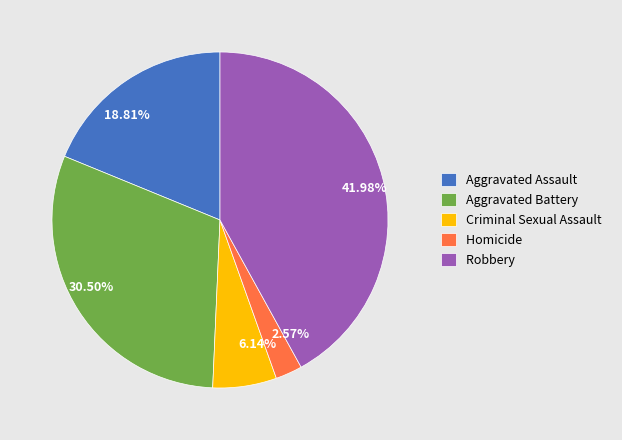

To the nearest percent, what is the difference between the largest and smallest slice percentages?

39%